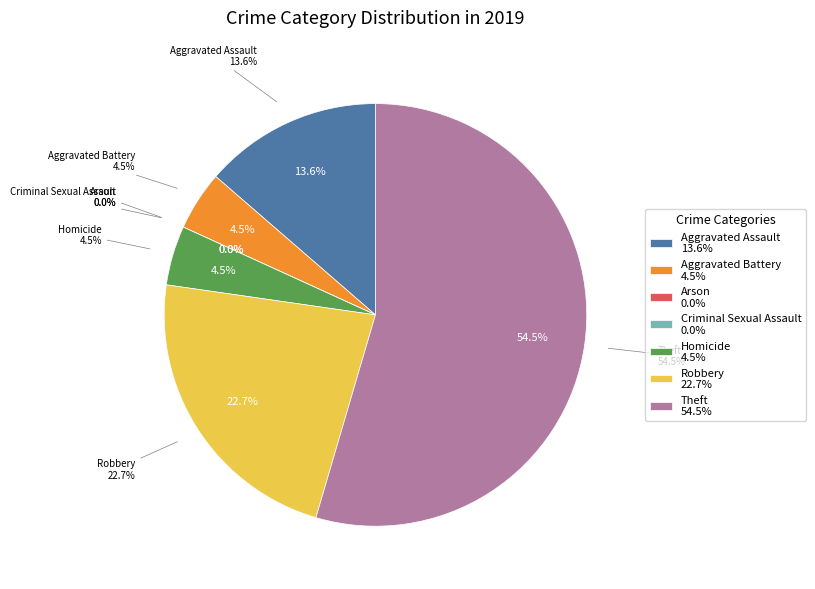

Count the number of slices in the pie.

7